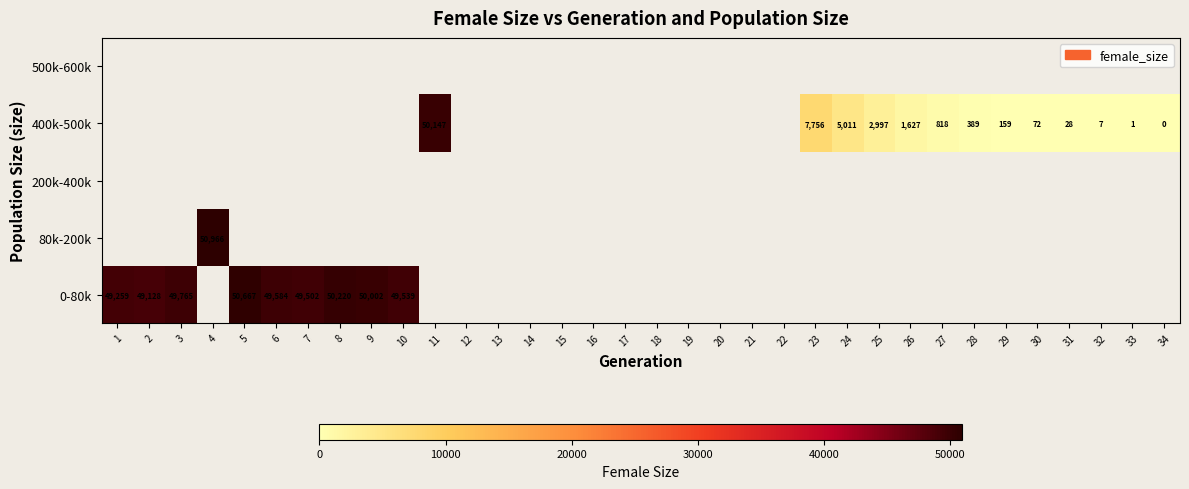

The 0-80k series shows 50667 at 5. True or false?

True